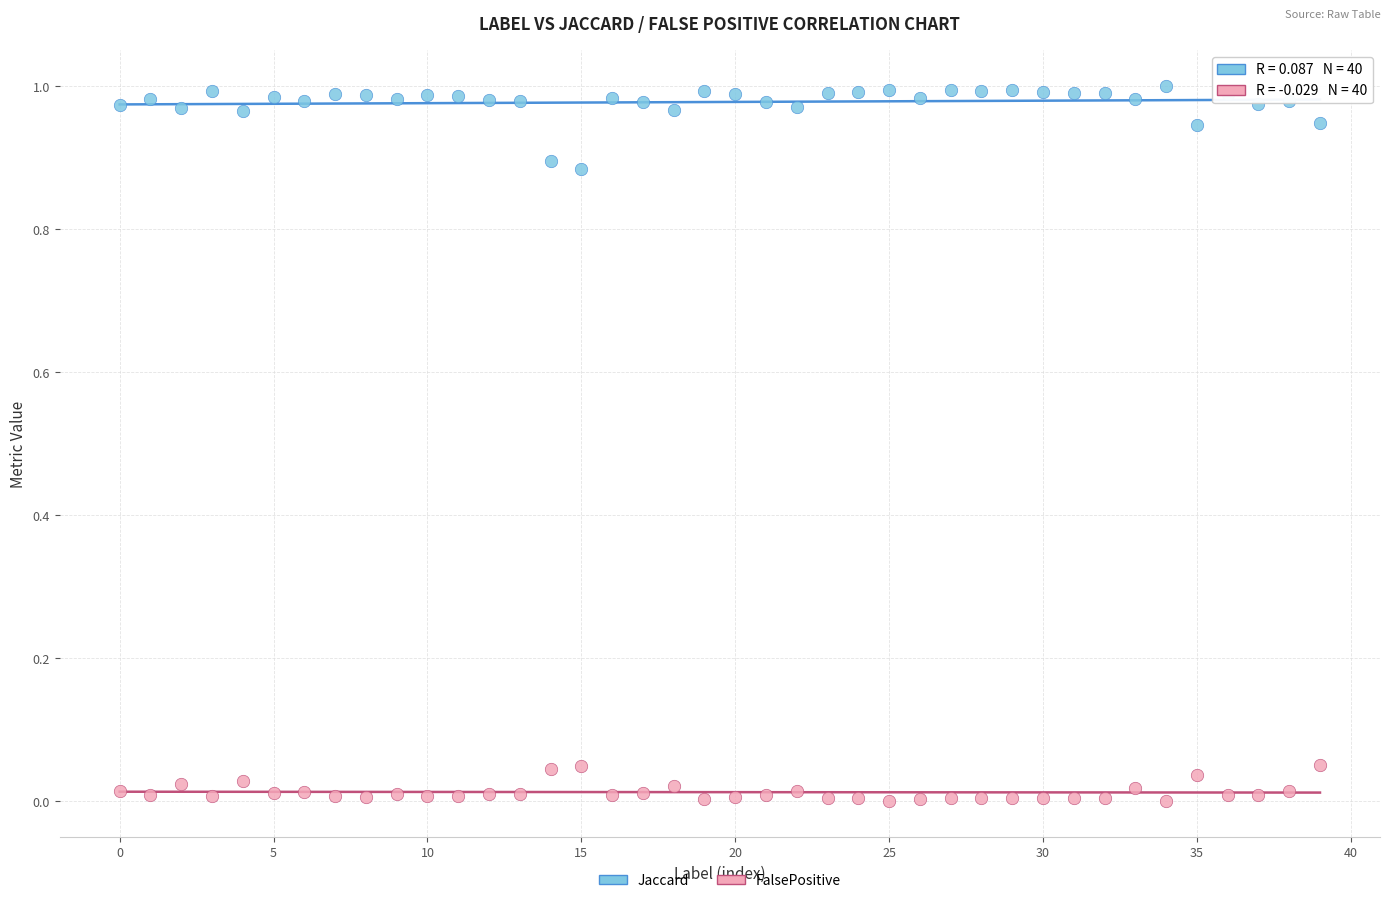

Which series reaches the maximum Y coordinate?

Jaccard